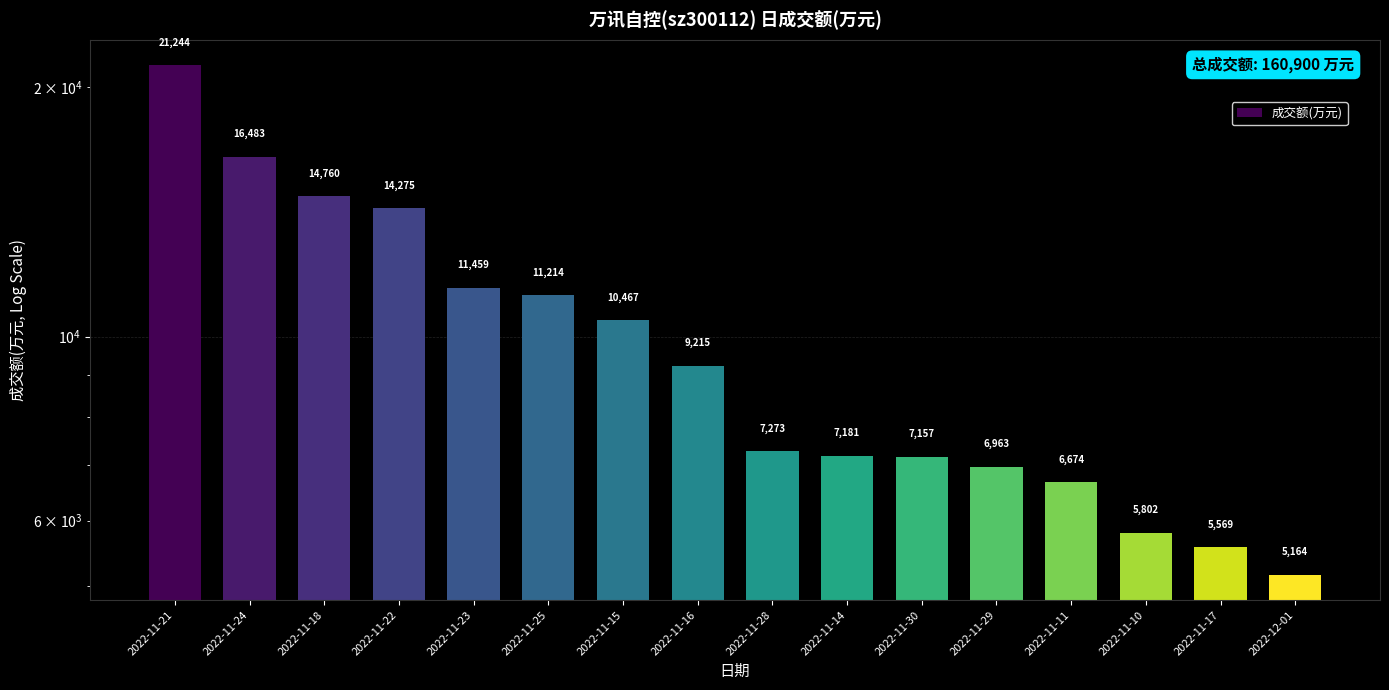

How many values are below 9215?

8